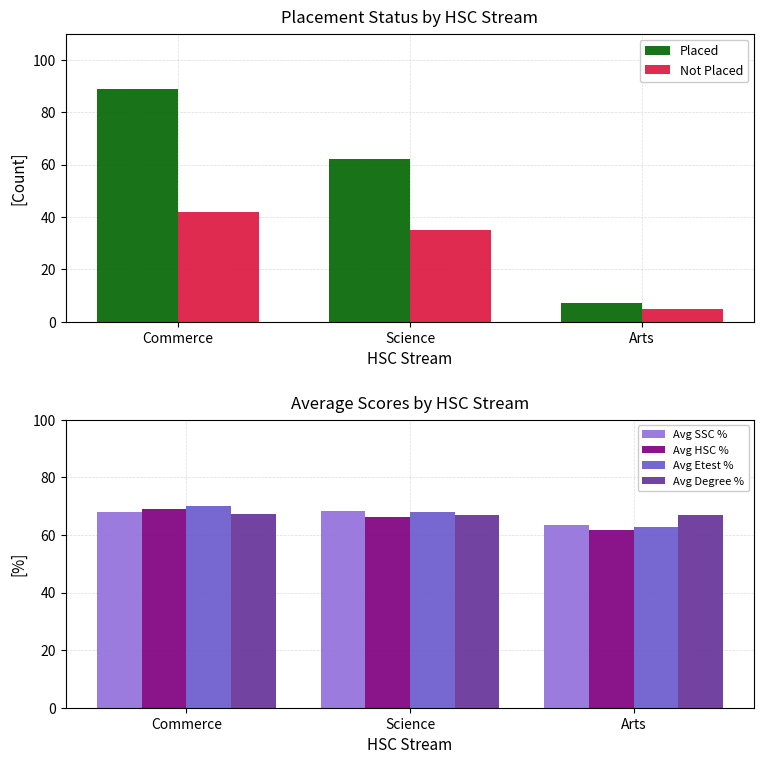

Reading left to right, transcribe all the data shown in this chart.

Placed: 89.0	62.0	7.0
Not Placed: 42.0	35.0	5.0
Avg SSC %: 67.8	68.5	63.5
Avg HSC %: 69.1	66.2	61.6
Avg Etest %: 70.1	67.9	62.7
Avg Degree %: 67.5	66.8	67.0